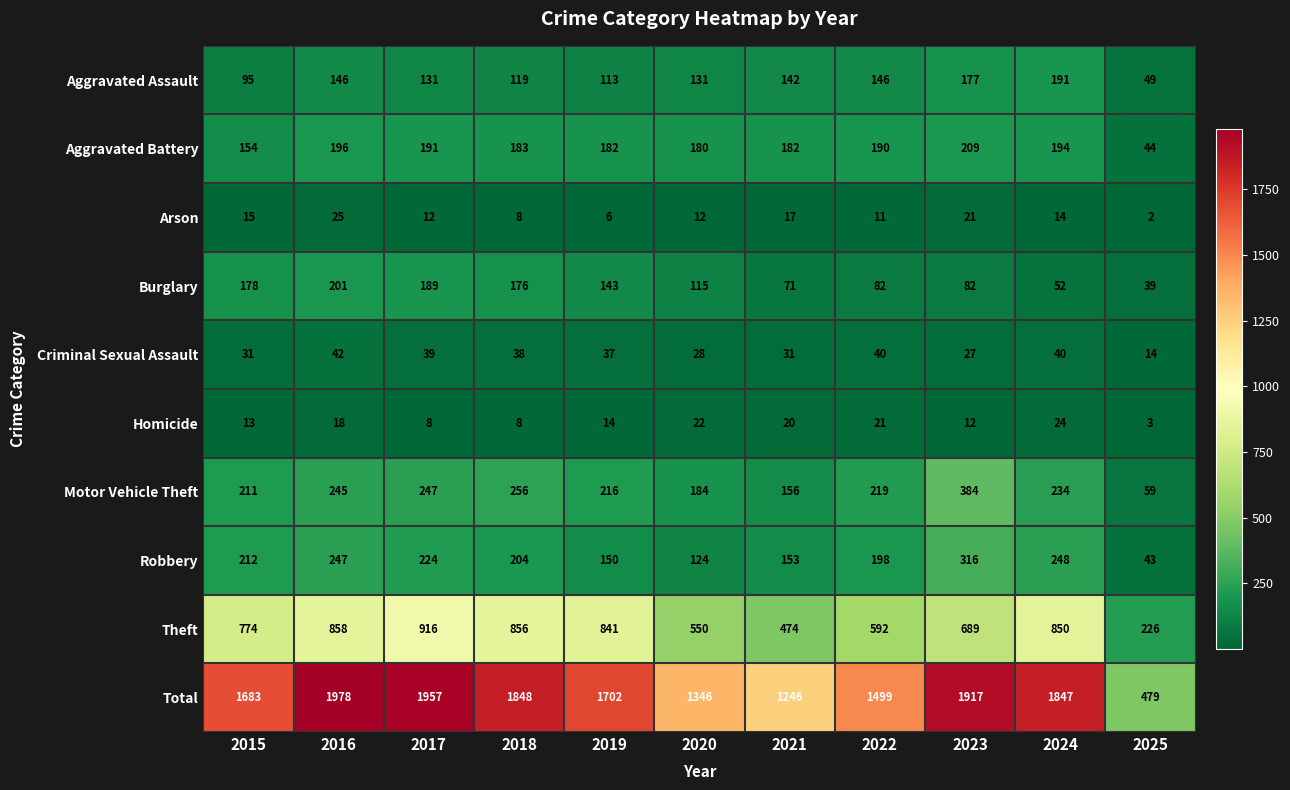

What is the difference between the maximum and minimum values in the Criminal Sexual Assault series?

28